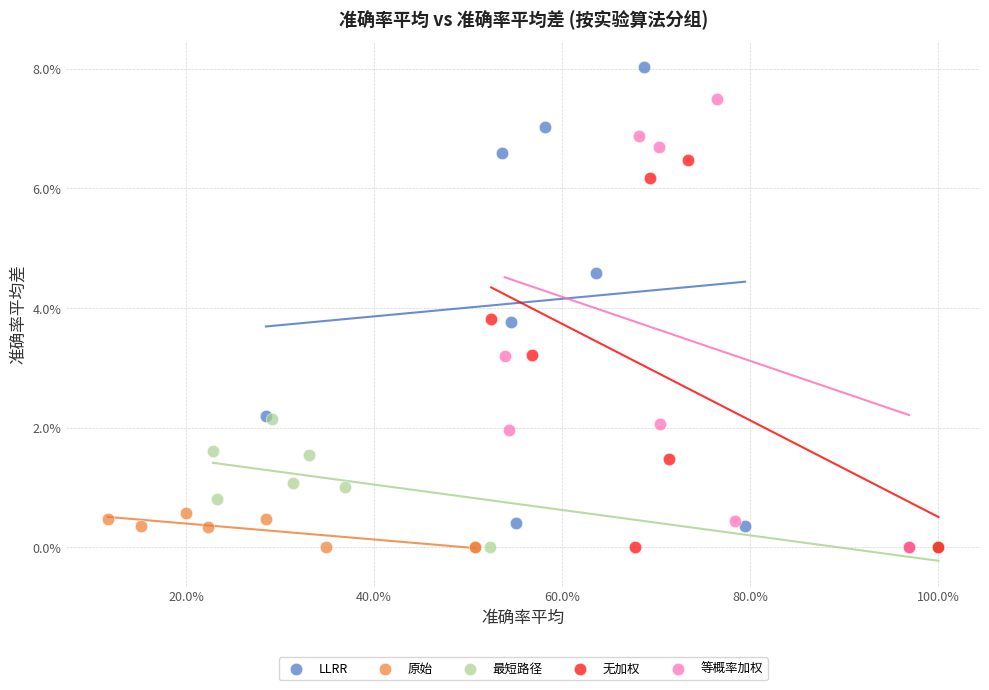

Which series has the largest Y range (max minus min)?

LLRR